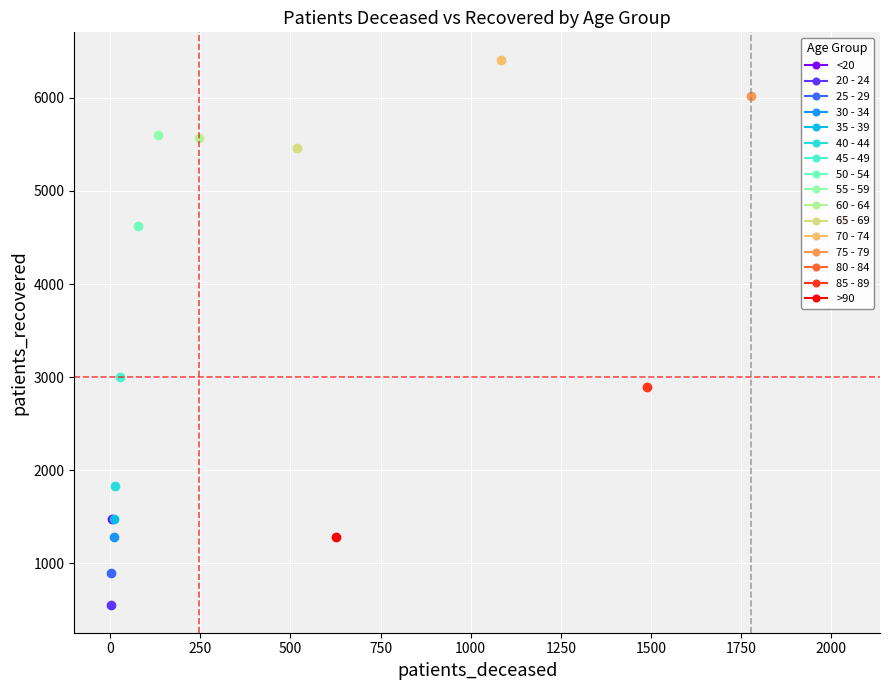

True or false: patients_deceased and patients_recovered intersect in this chart.

False